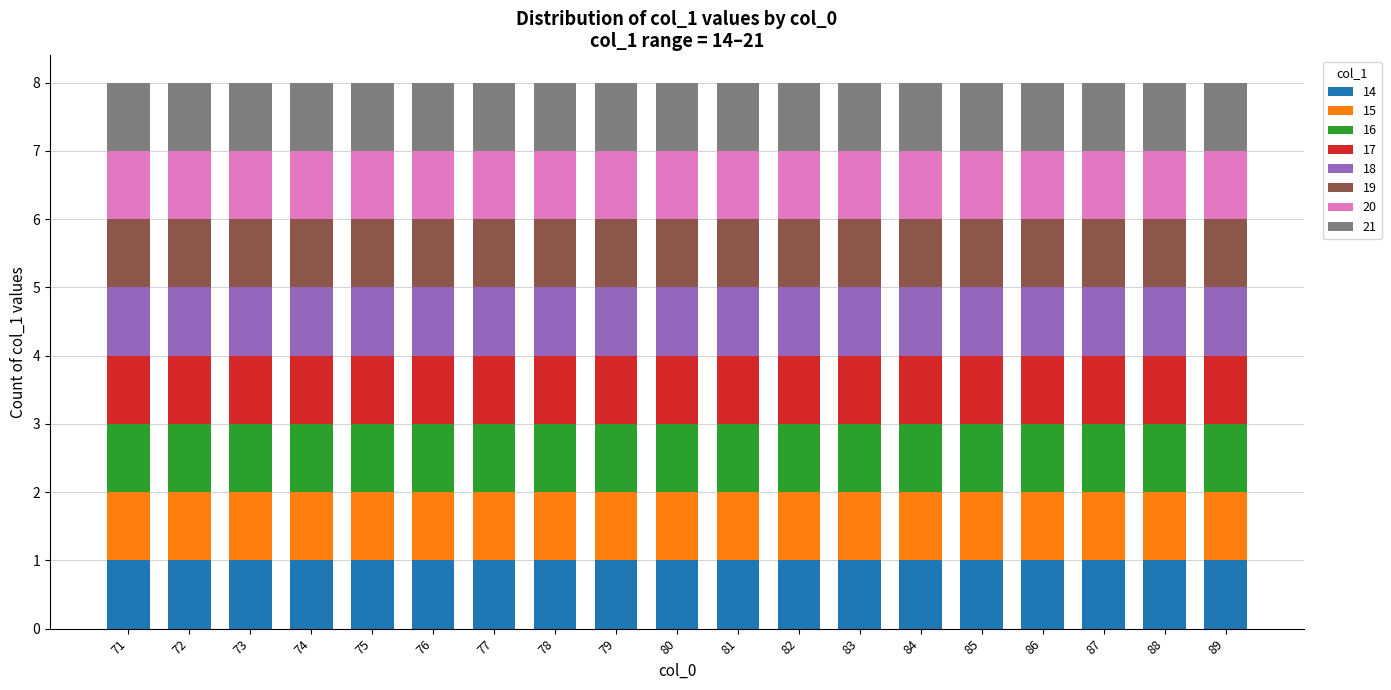

What is the value of the col_0 bar at the 15th from the left?

85.0